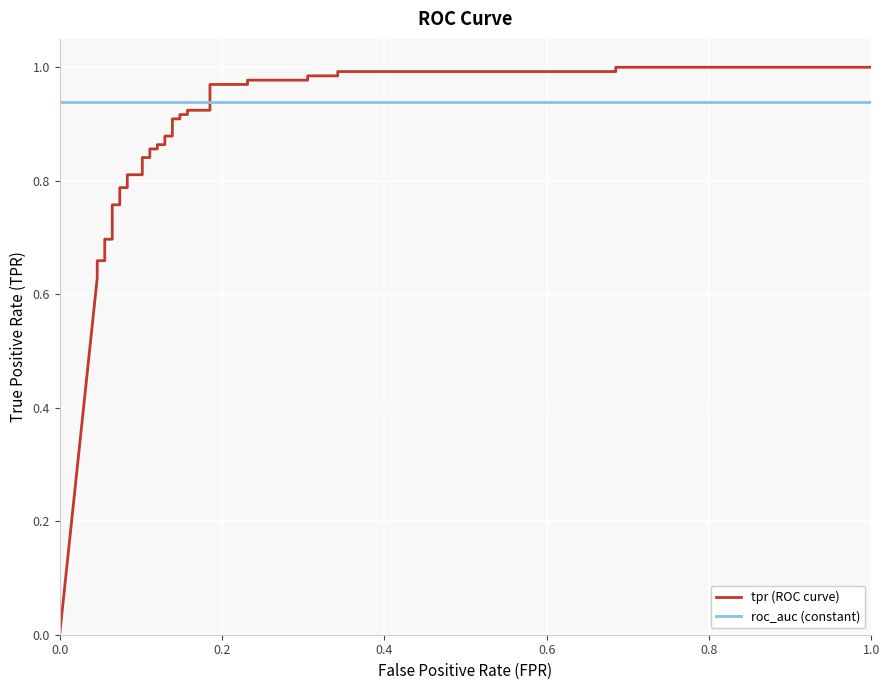

What is the value of the tpr (ROC curve) point at the 26th from the left?

0.9